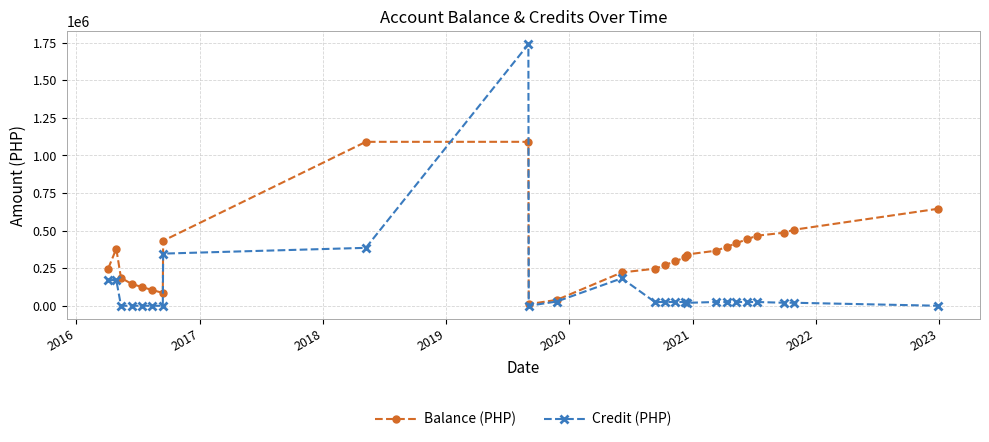

How many distinct data groups are displayed?

2